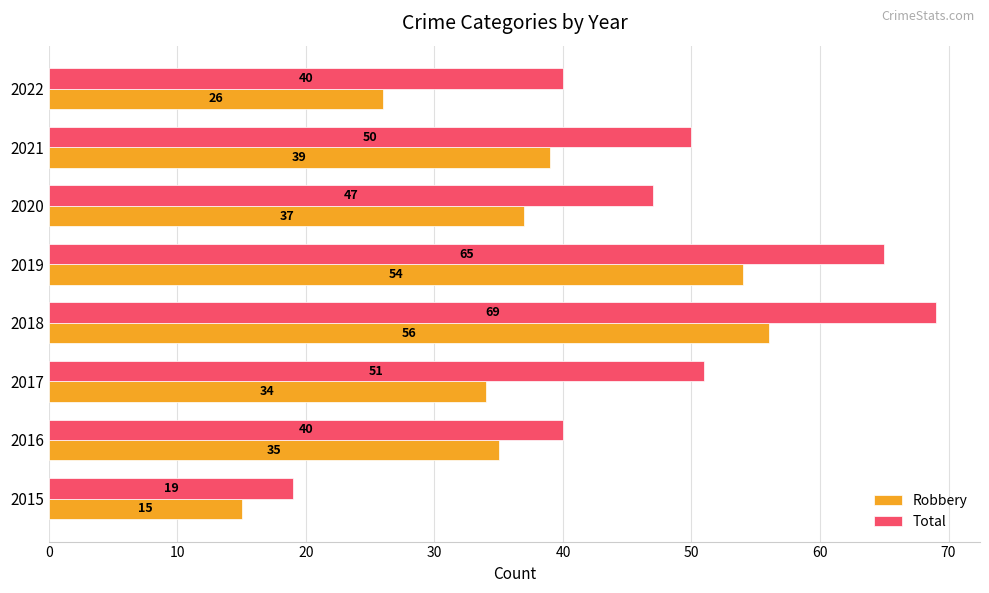

What are all the series names shown in the legend?

Robbery, Total